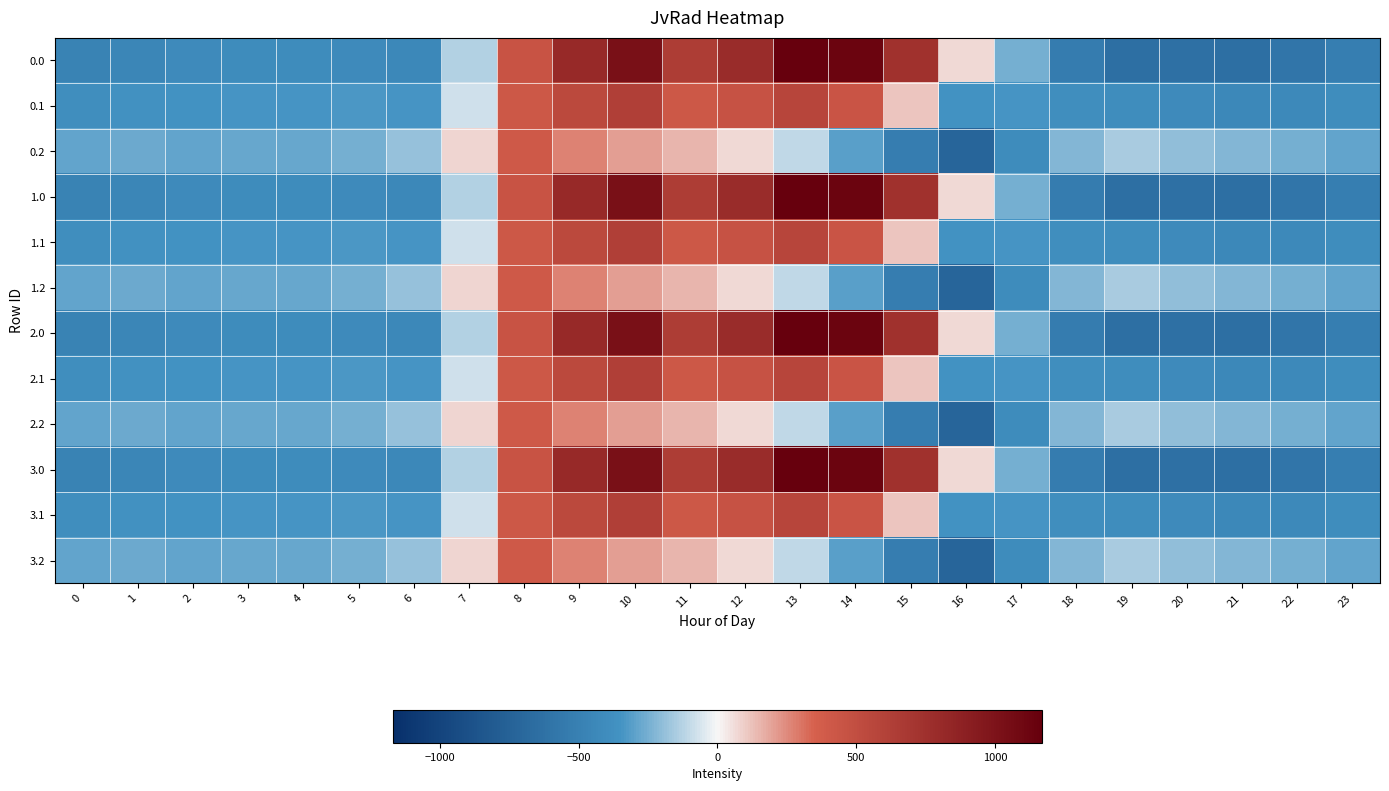

At which category is the sum across all series the highest?

10